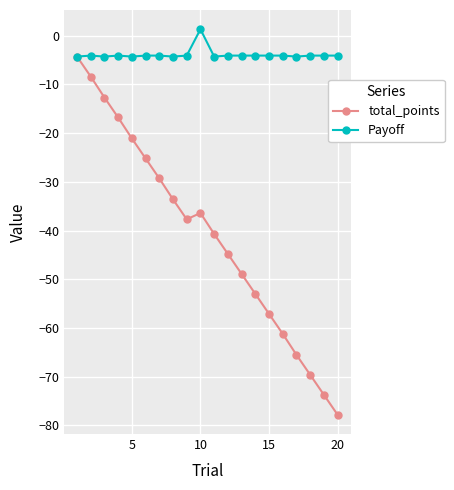

What is the value of the total_points point at the 11th from the left?

-40.7